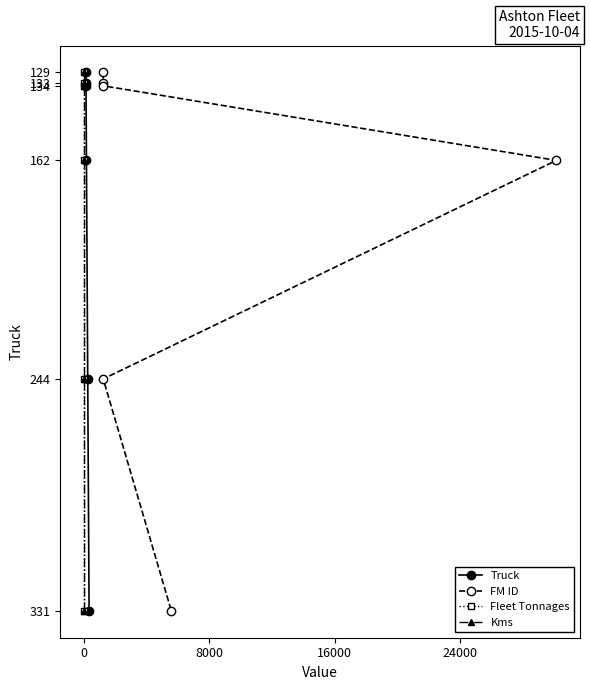

True or false: Truck has more than 1 interior local peaks.

False